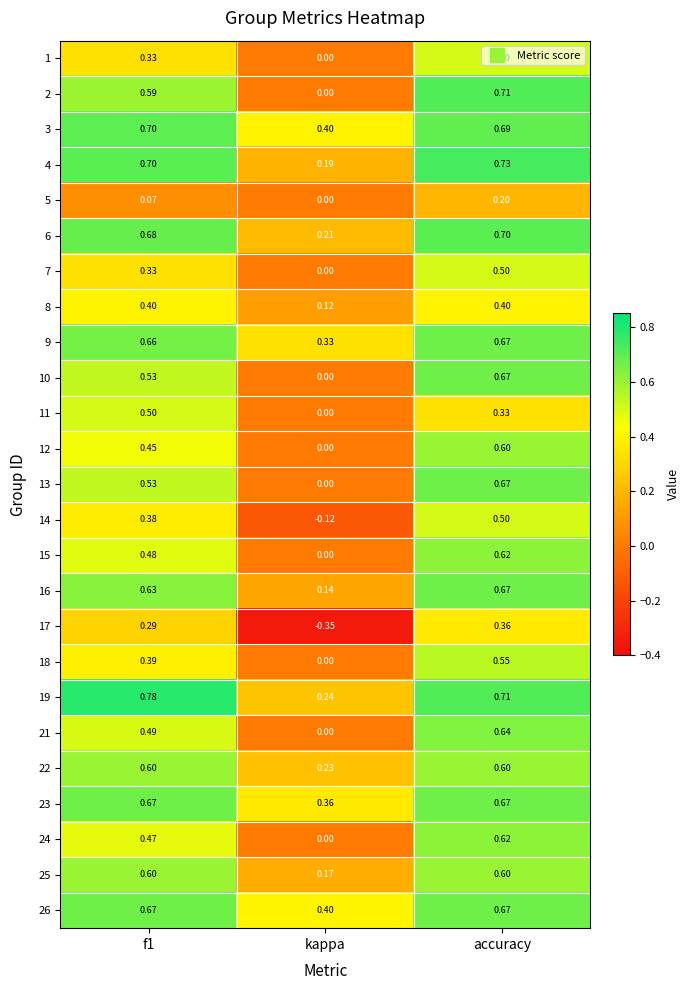

Where is 12 nearest to the value 0?

kappa